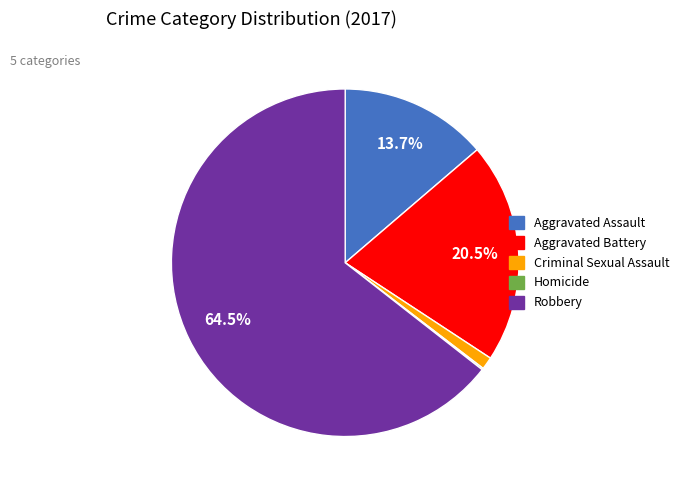

Is it true that Robbery is 70% of the pie?

False